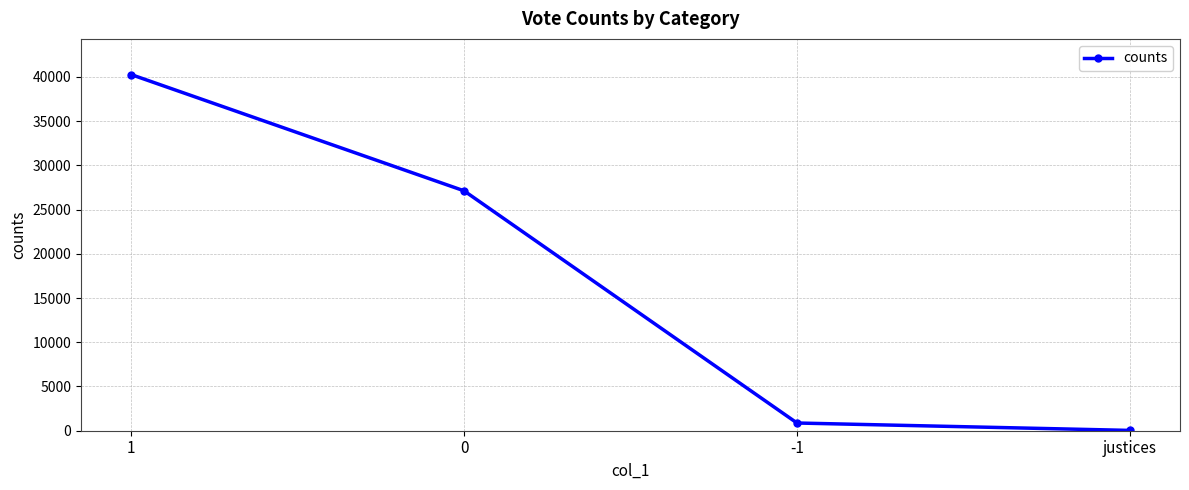

What is the smallest value displayed?

35